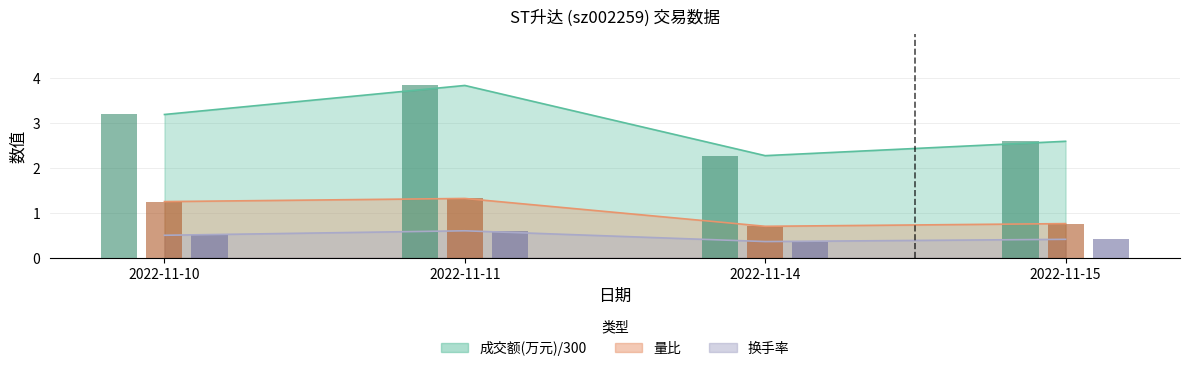

The 成交额(万元) series shows 3.2 at 2022-11-10. True or false?

True